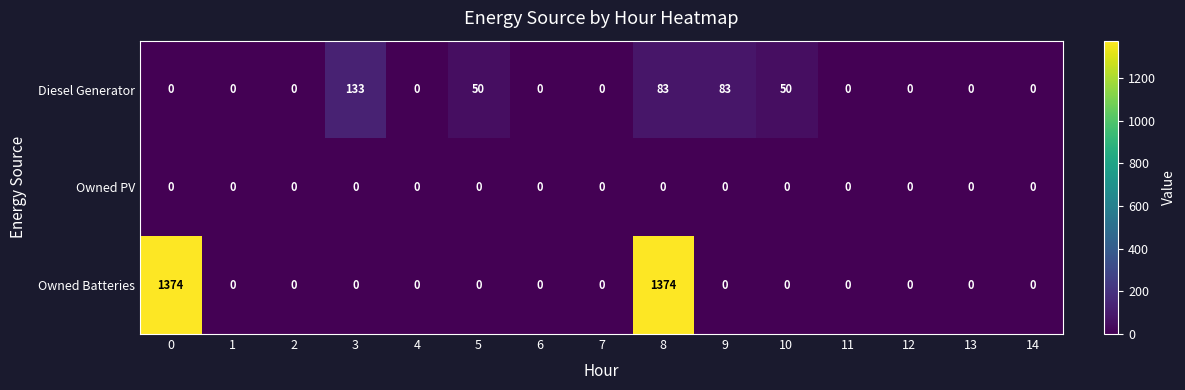

How many categories are shown in the chart?

15